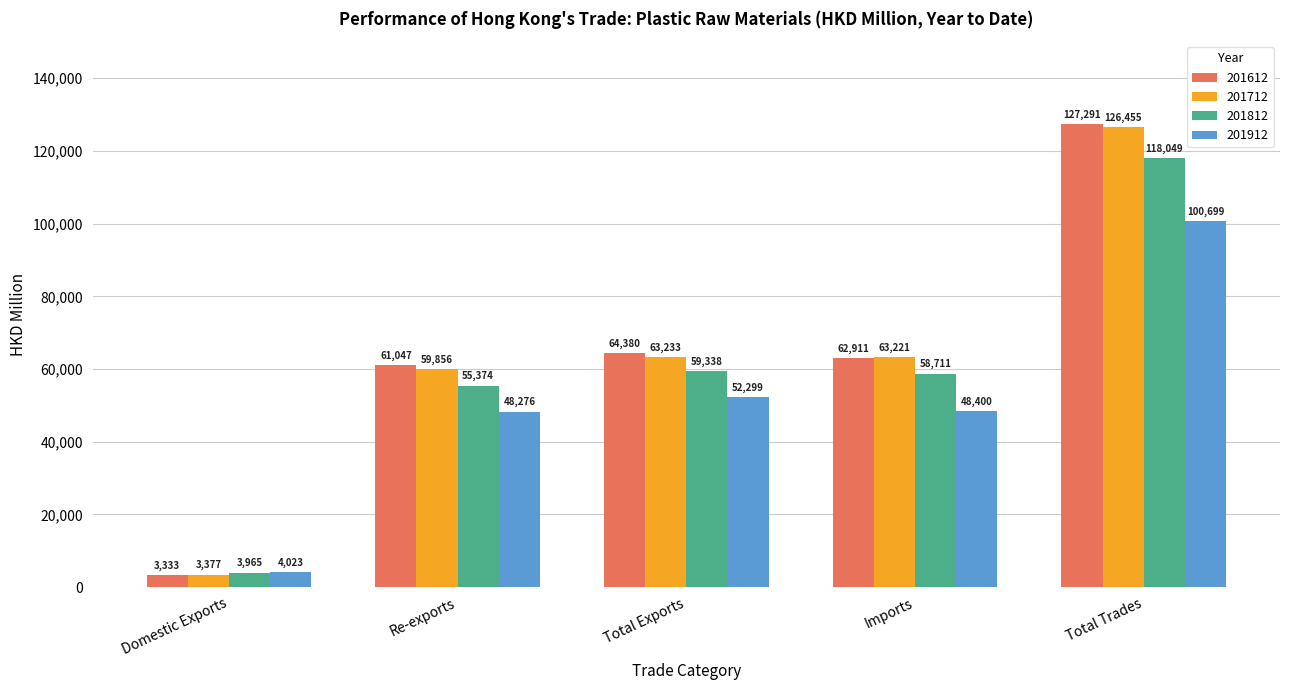

Where is 201612 nearest to the value 65312?

Total Exports